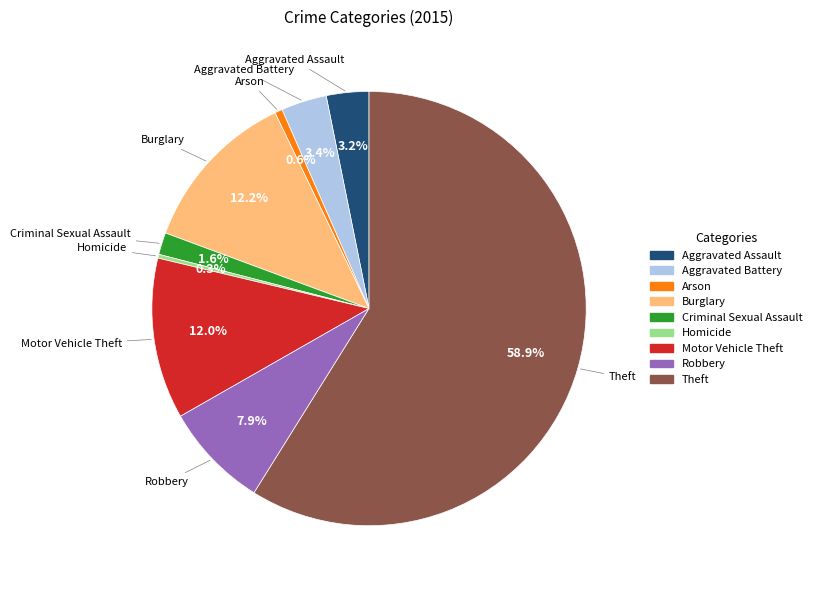

What is the ratio of the value at Motor Vehicle Theft to the value at Robbery?

1.5